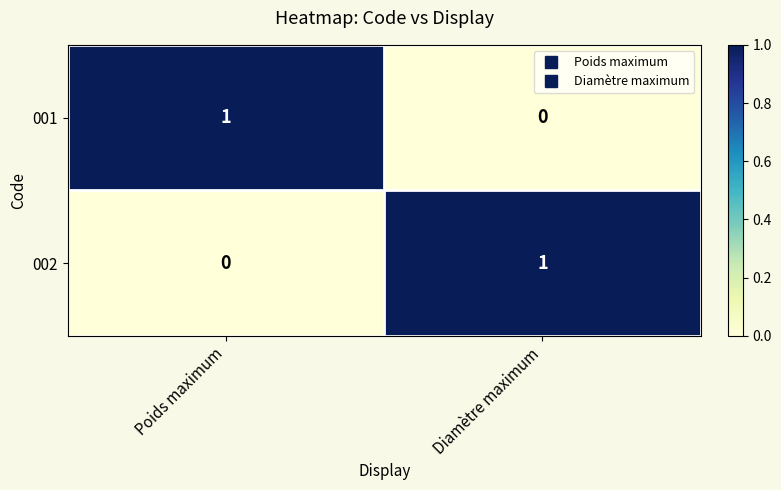

At Diamètre maximum, list the series in order from largest to smallest.

002, 001